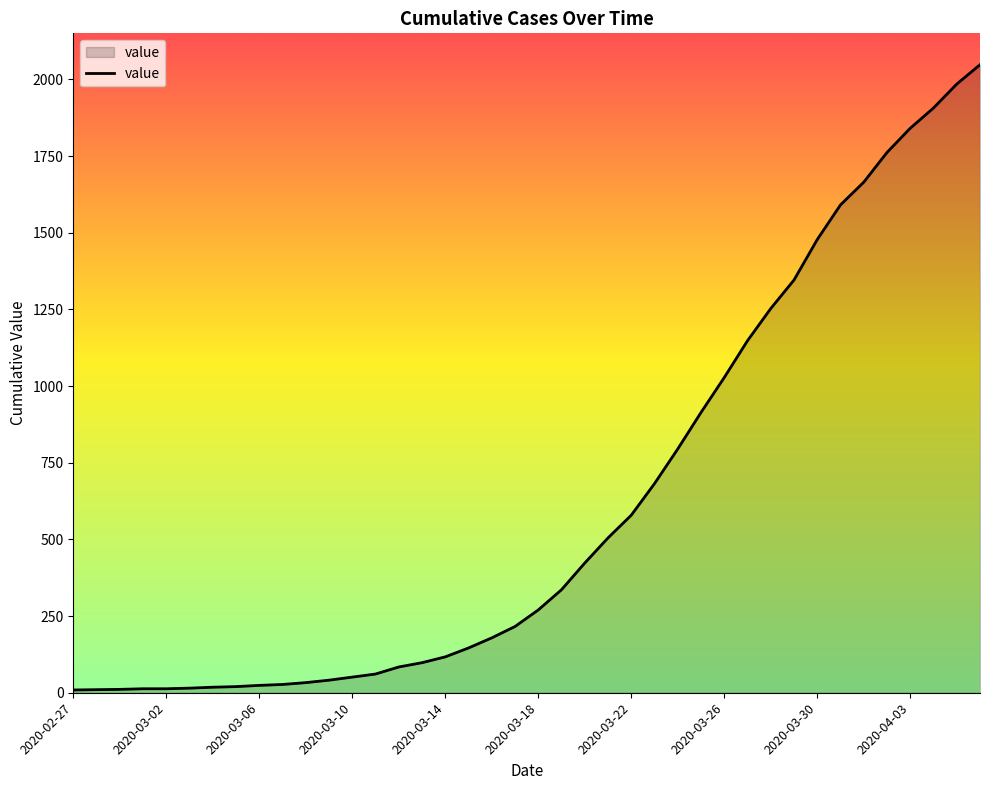

What is the maximum value shown in the chart?

2048